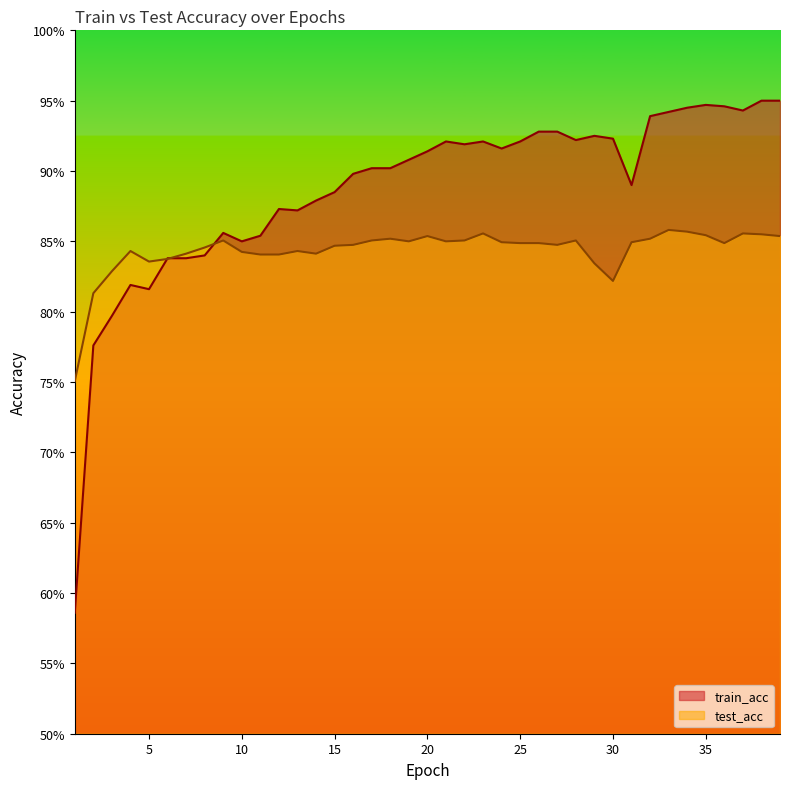

At which label is test_acc closest to 0?

1